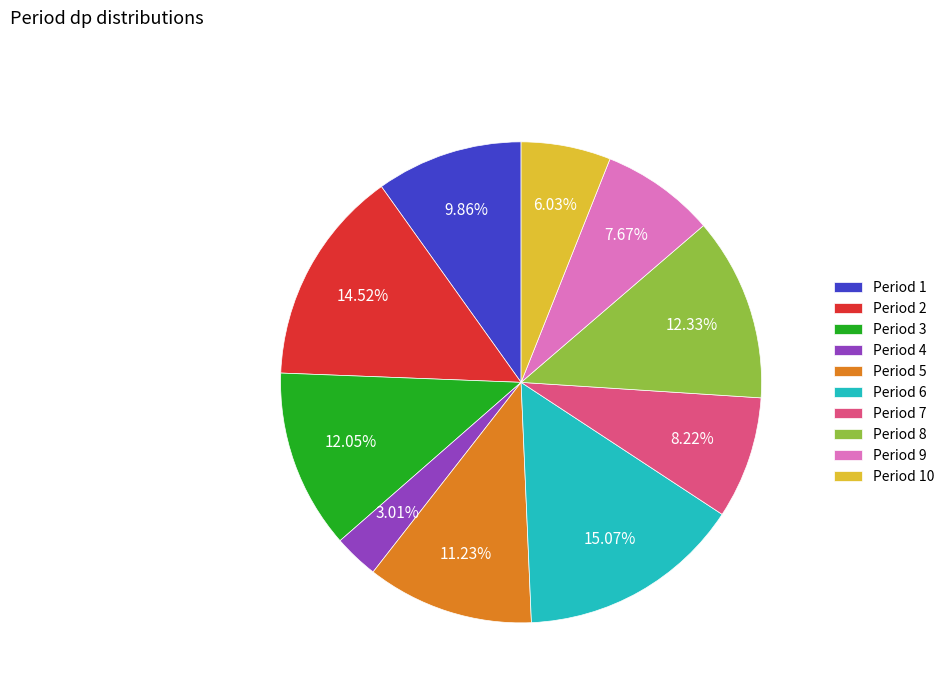

Is there any slice that represents more than half of the pie?

No